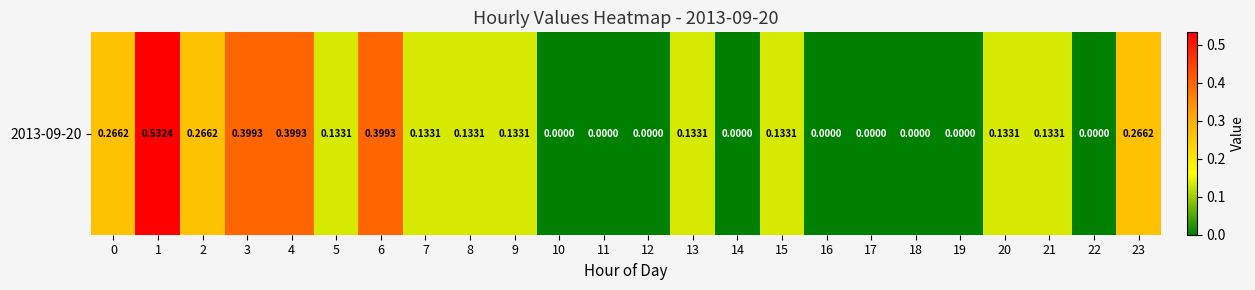

Read the value at 20.

0.1